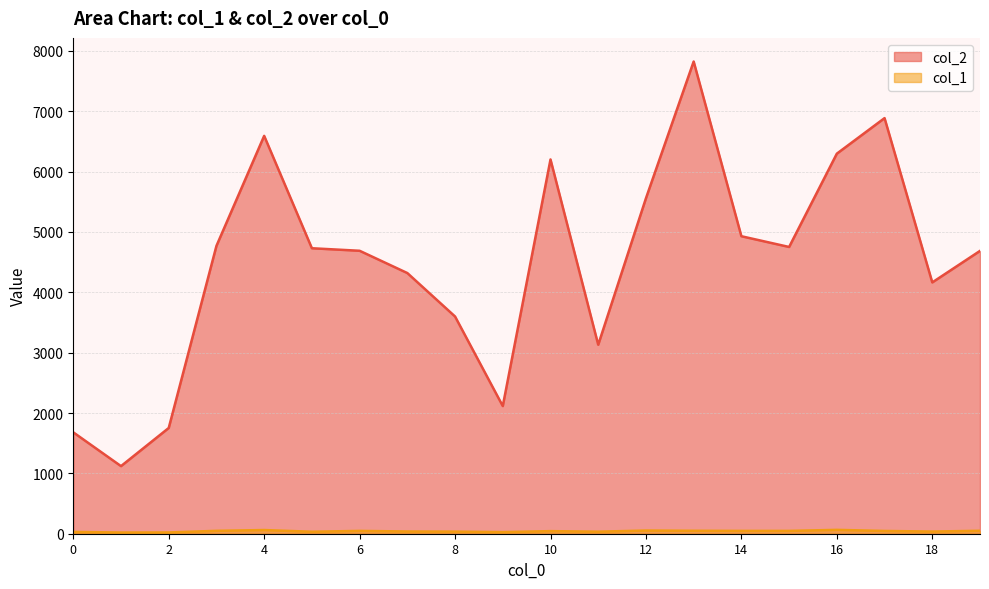

How many interior local valleys does the col_1 series have?

5